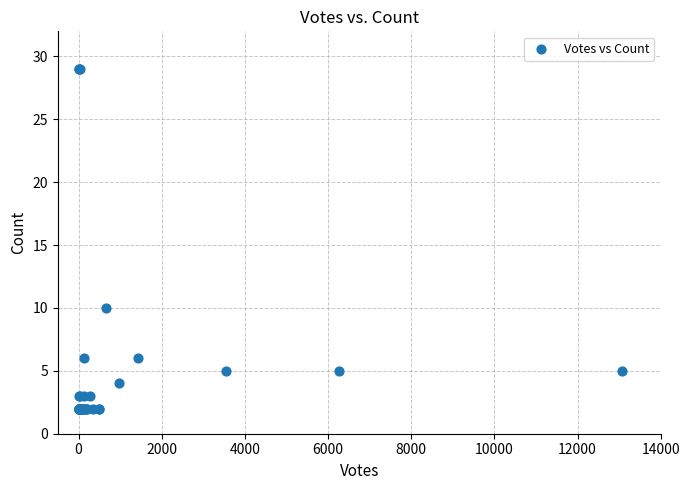

What Y value in the scatter plot is closest to 15?

10